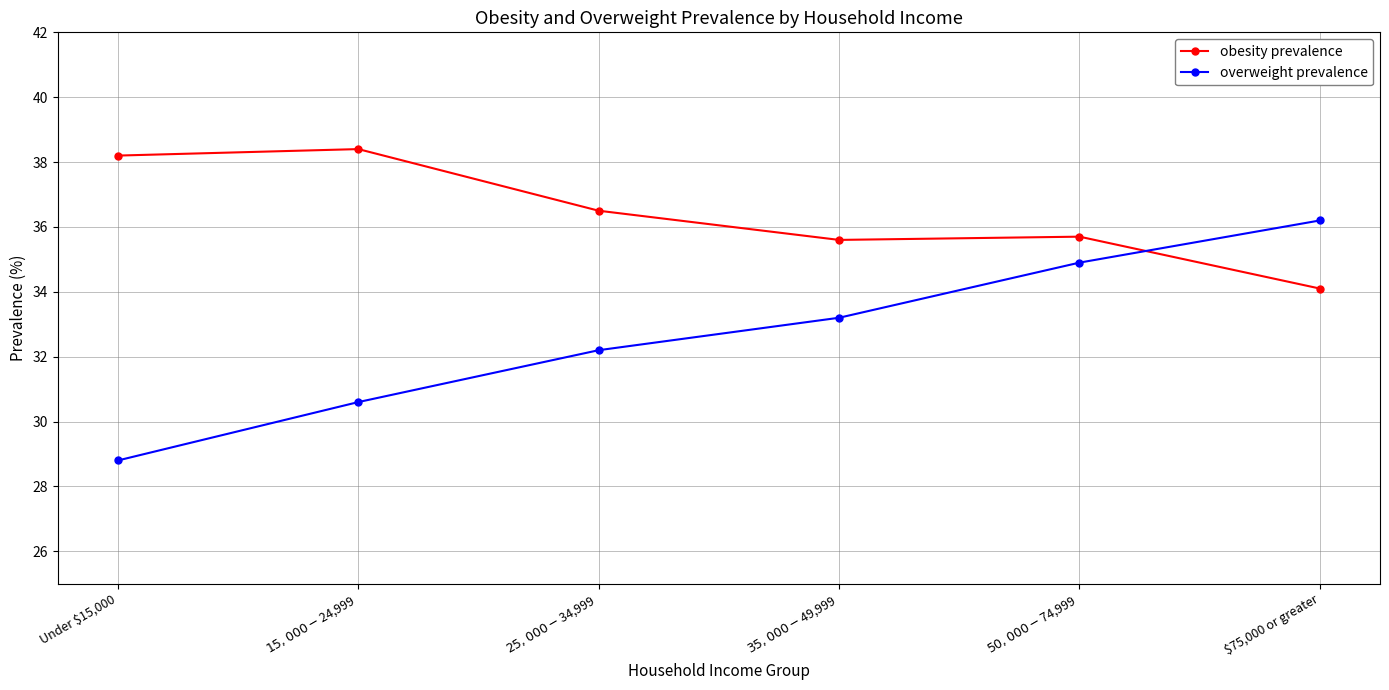

At which category does obesity prevalence reach its first local peak?

$15,000-$24,999